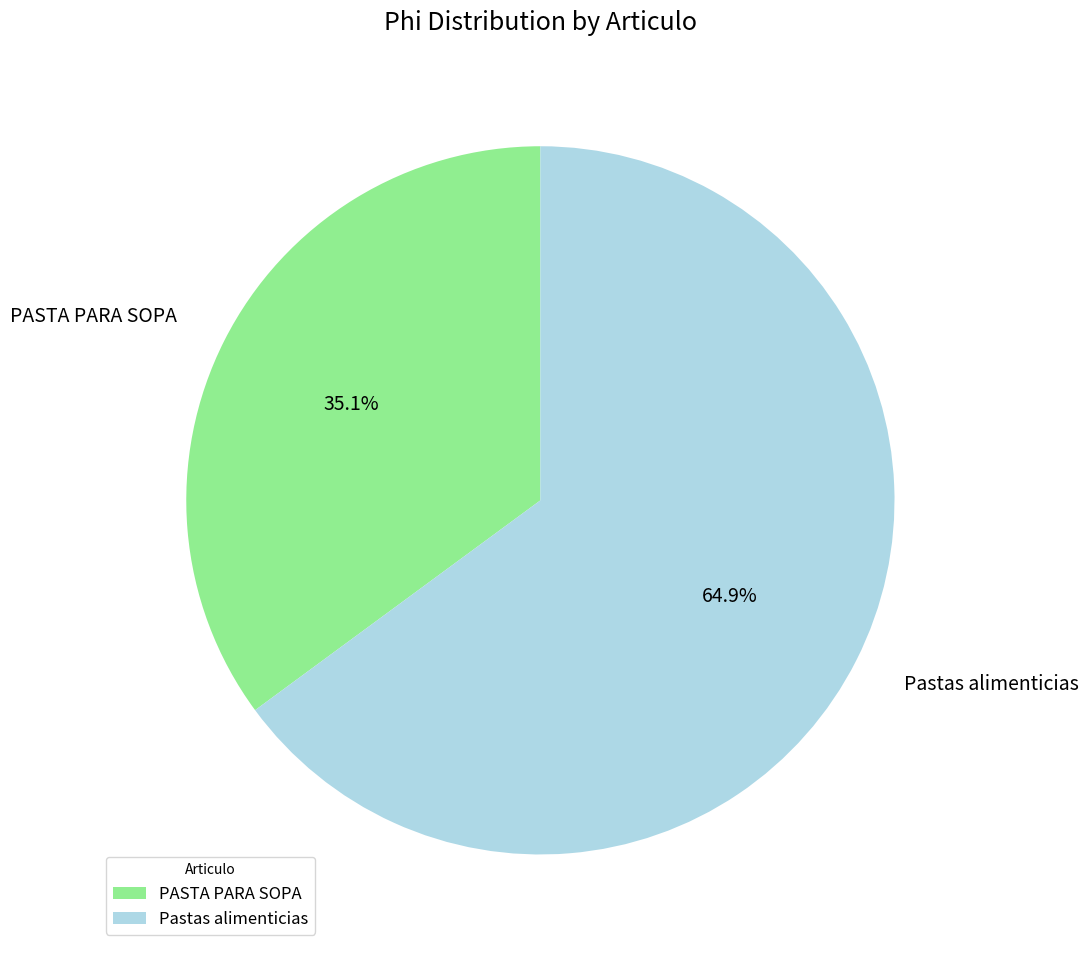

How much of the chart is everything except PASTA PARA SOPA?

64.9%